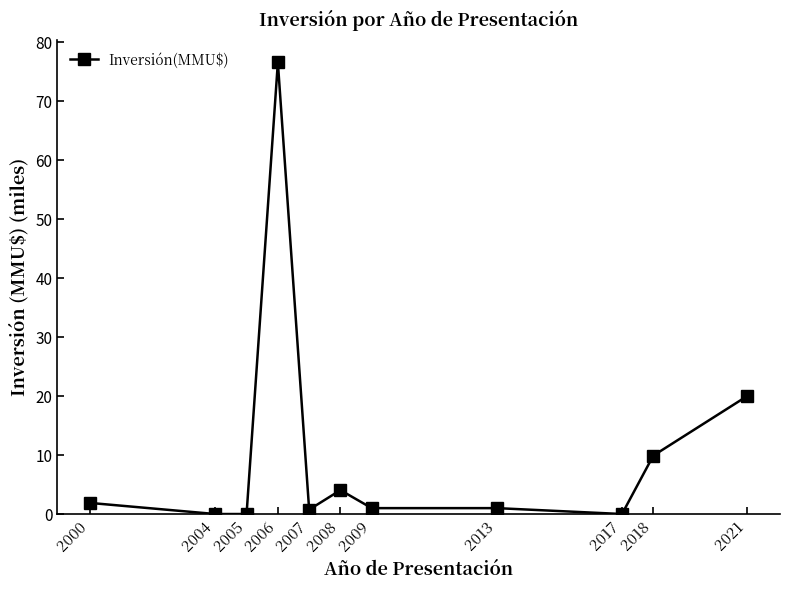

The value at 2005 is 0.0. True or false?

True